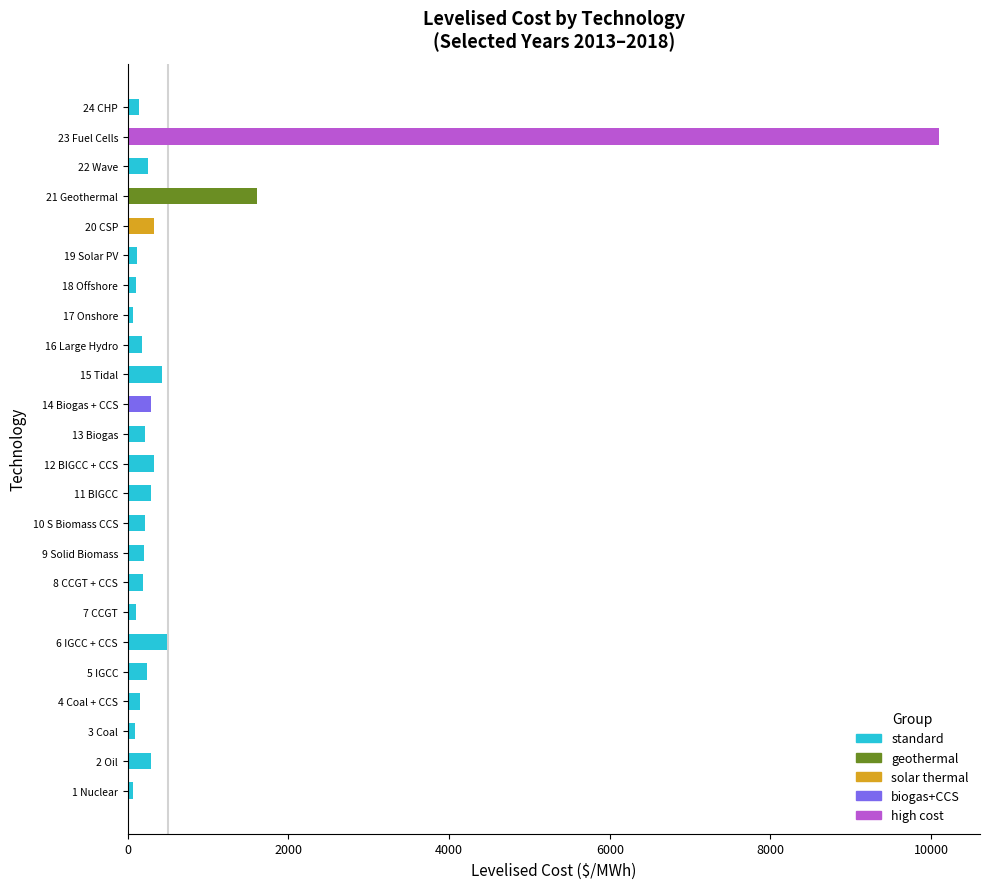

At which label is 2015 closest to 5082?

21 Geothermal